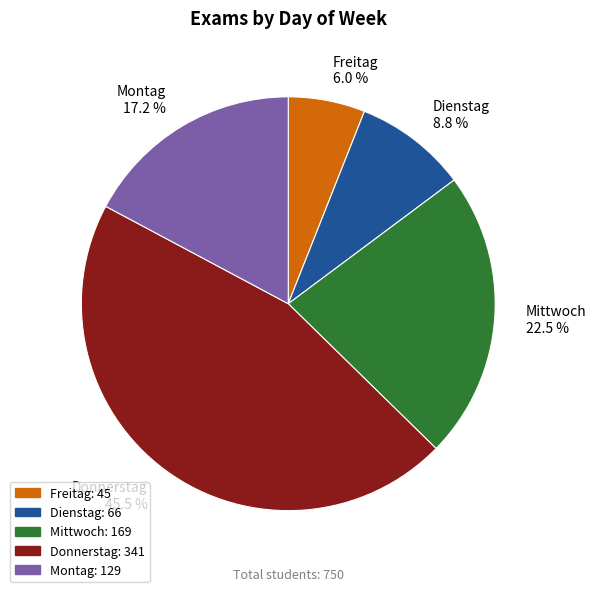

Count the number of slices in the pie.

5